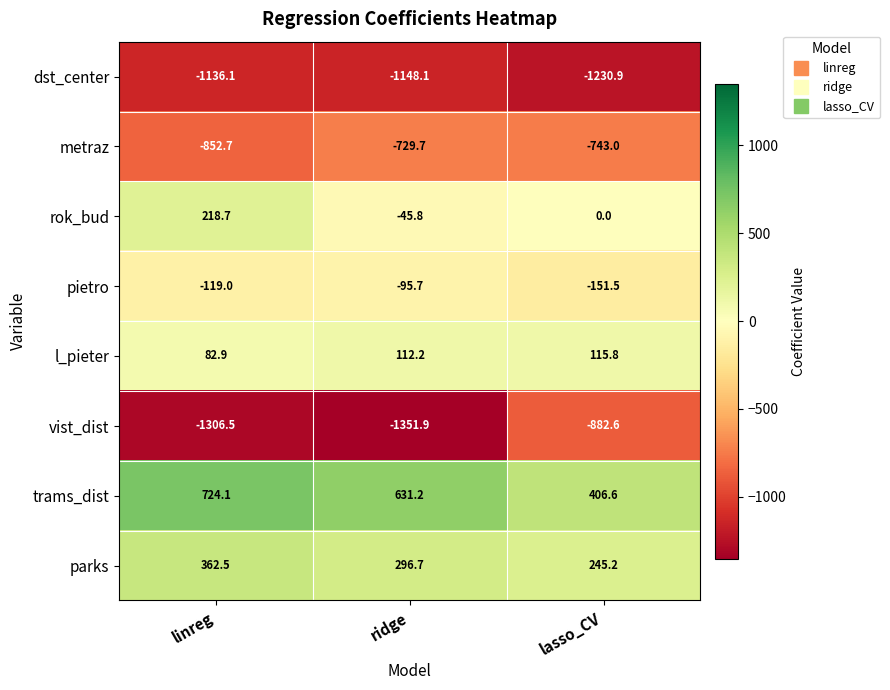

What is the sum of the dst_center values at linreg and lasso_CV?

-2367.0